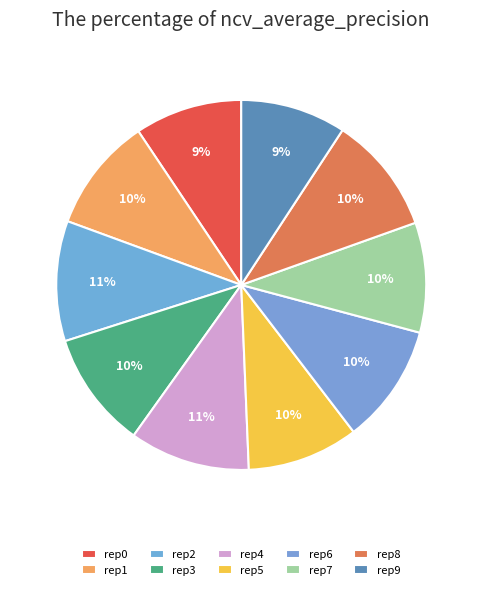

Is there any slice that represents more than half of the pie?

No